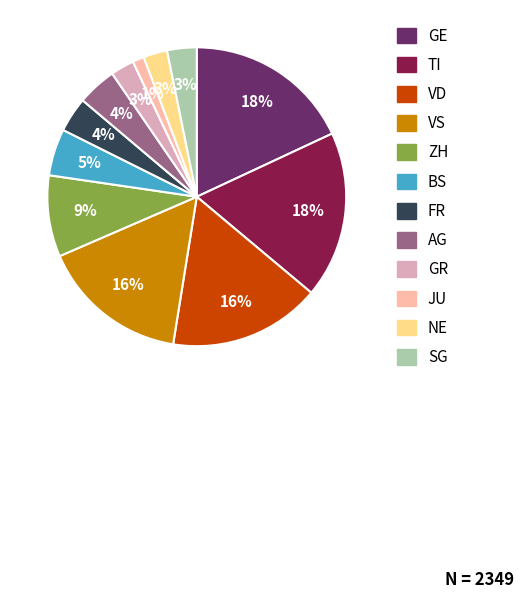

What is the ratio of the value at SG to the value at VS?

0.2